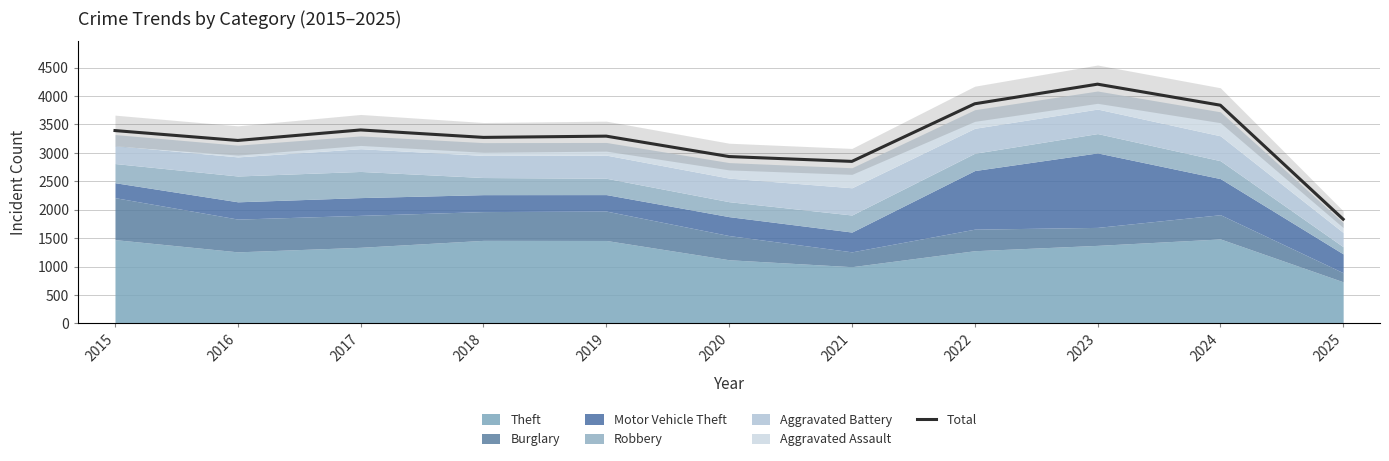

Reading left to right, what are all the values shown in this chart?

3392	3218	3403	3272	3294	2935	2850	3863	4208	3838	1833